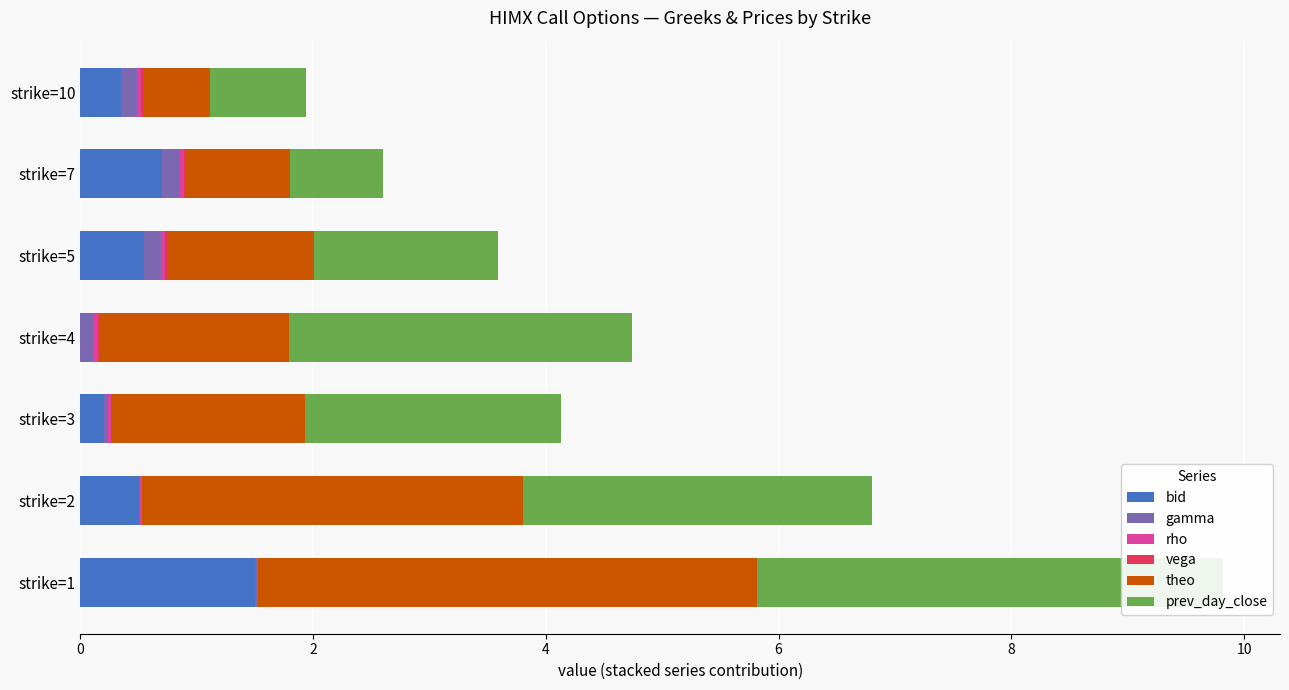

Does the chart contain any negative values?

No